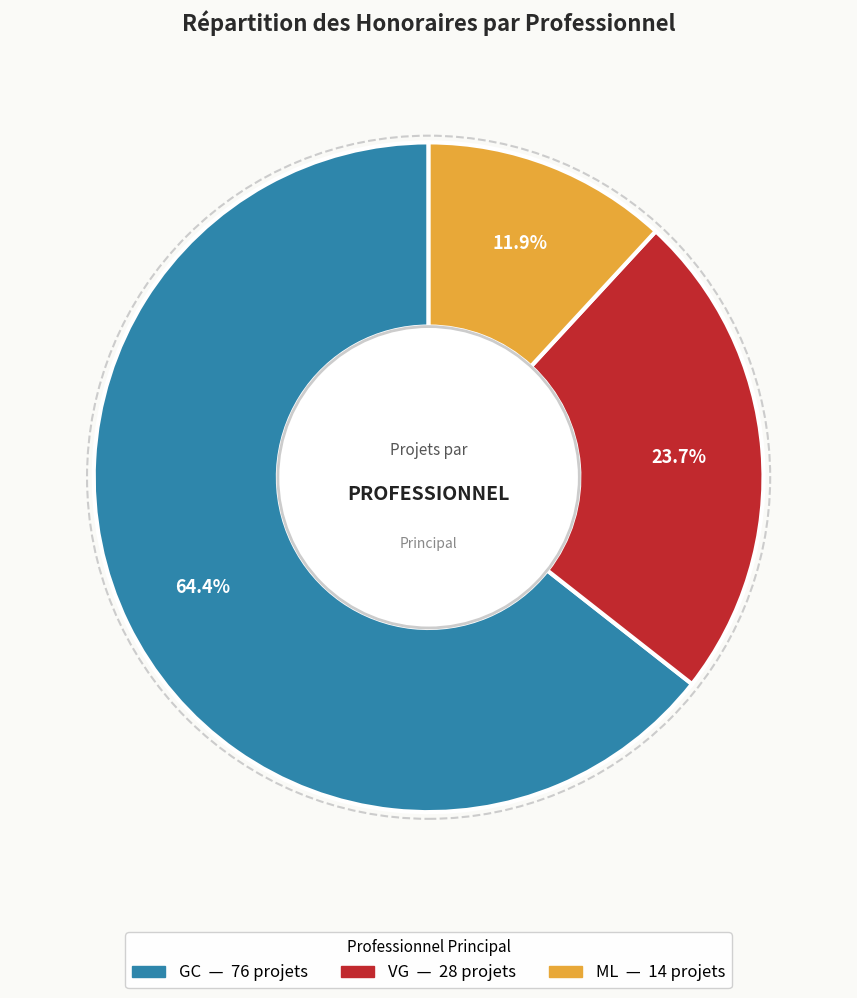

Which slice is the largest?

GC